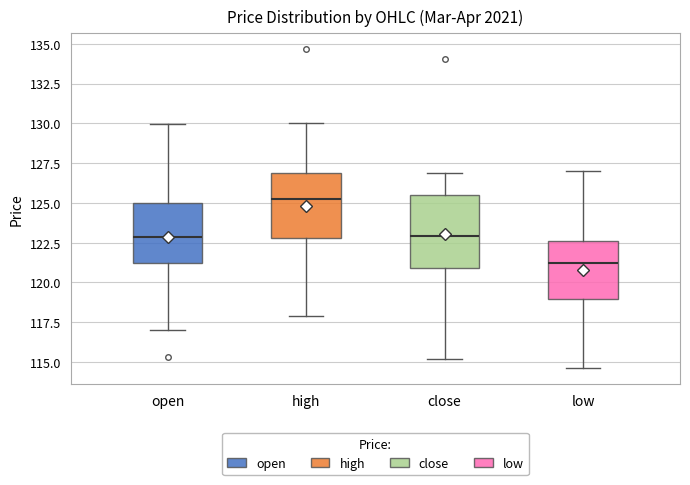

Which box has the lowest median line?

low